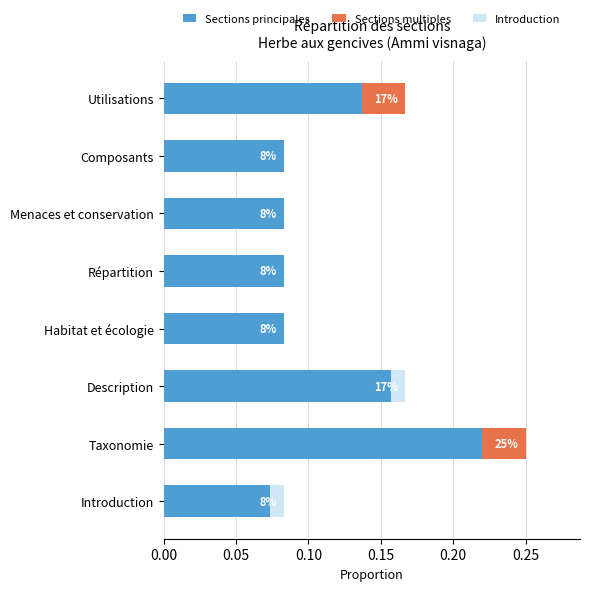

Count the Sections principales values in the range 0 to 1.

8